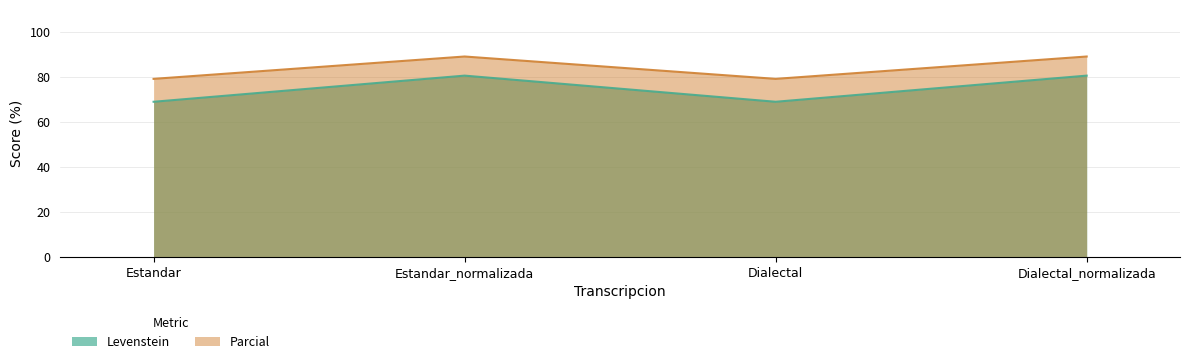

Is it true that Parcial equals 56.7 at Estandar_normalizada?

False